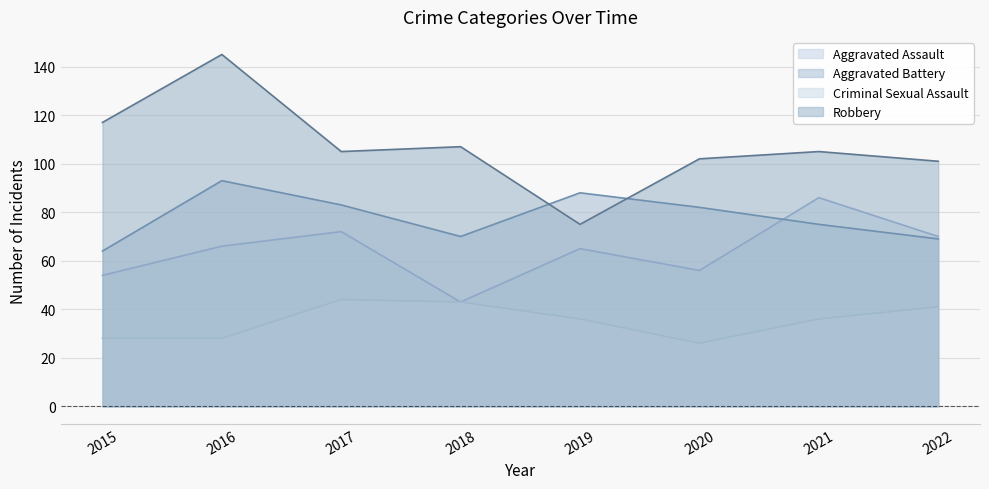

How many interior local peaks does the Criminal Sexual Assault series have?

1